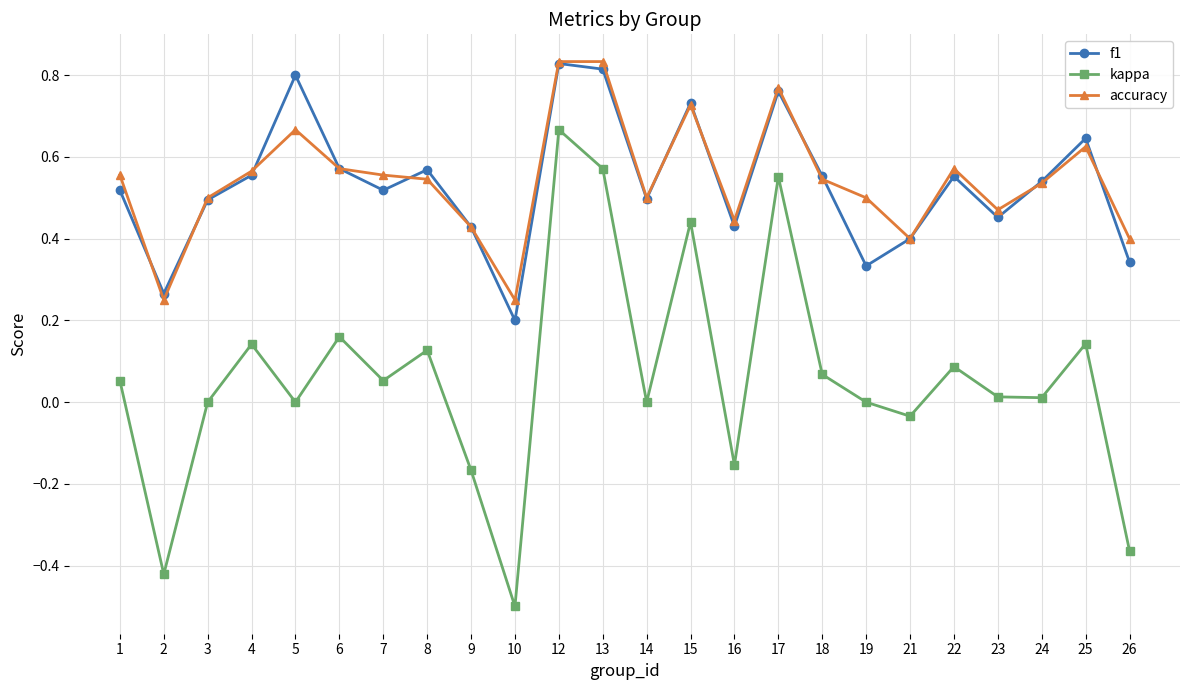

At which label does kappa first exceed 0?

1